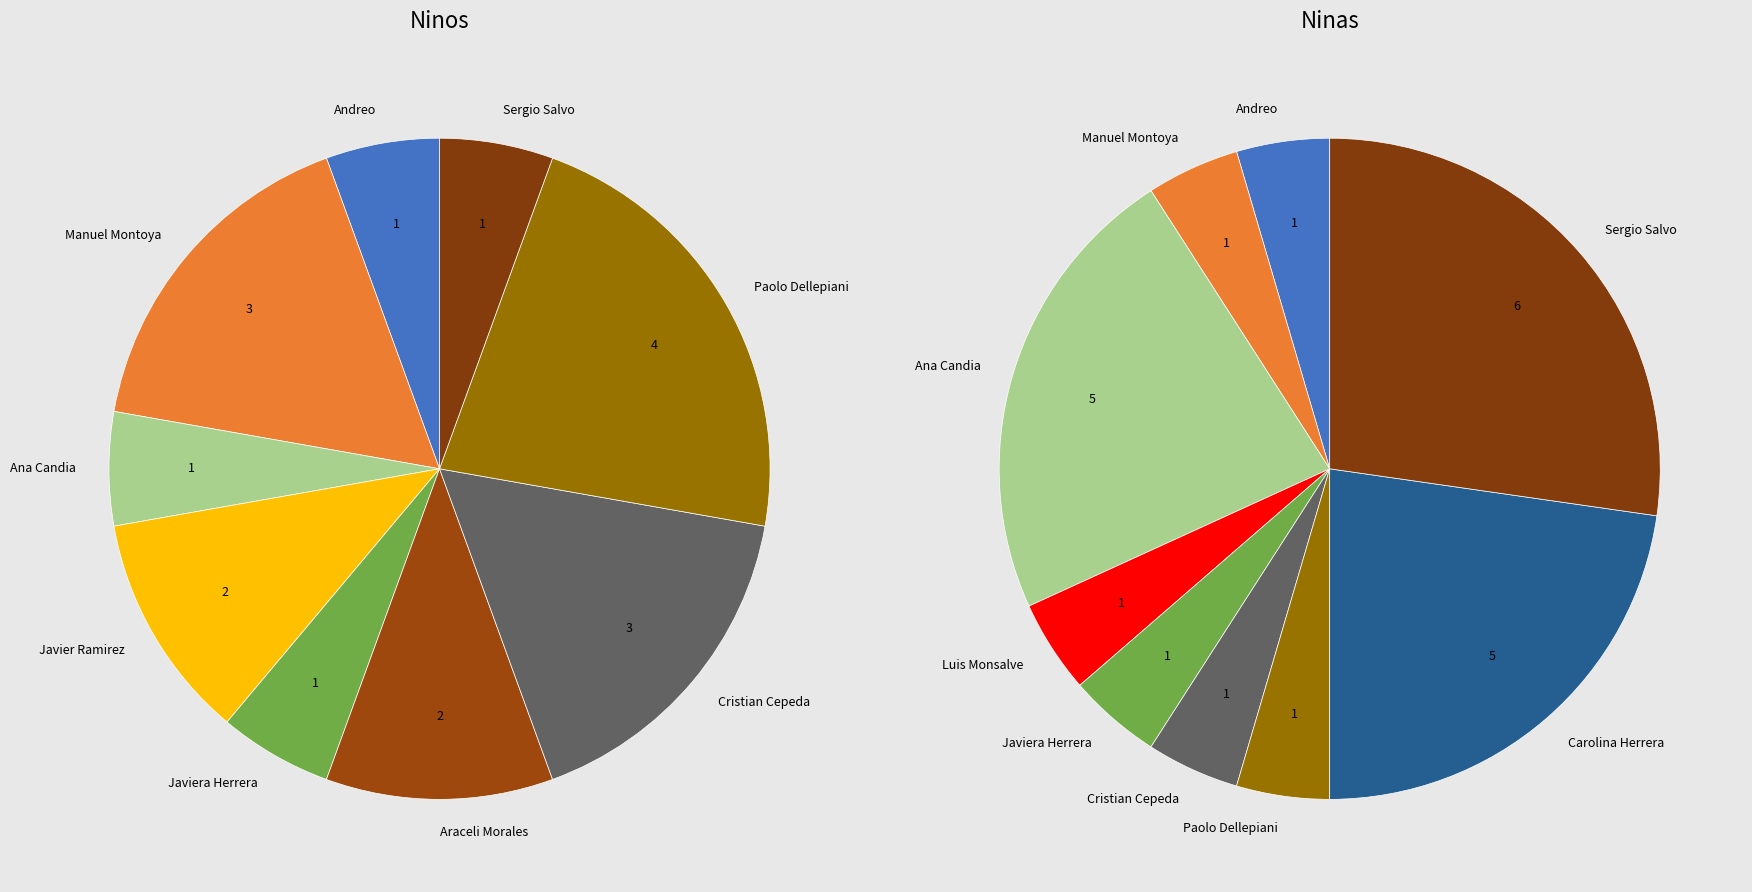

What percentage is the Ana Candia slice, to the nearest percent?

6%